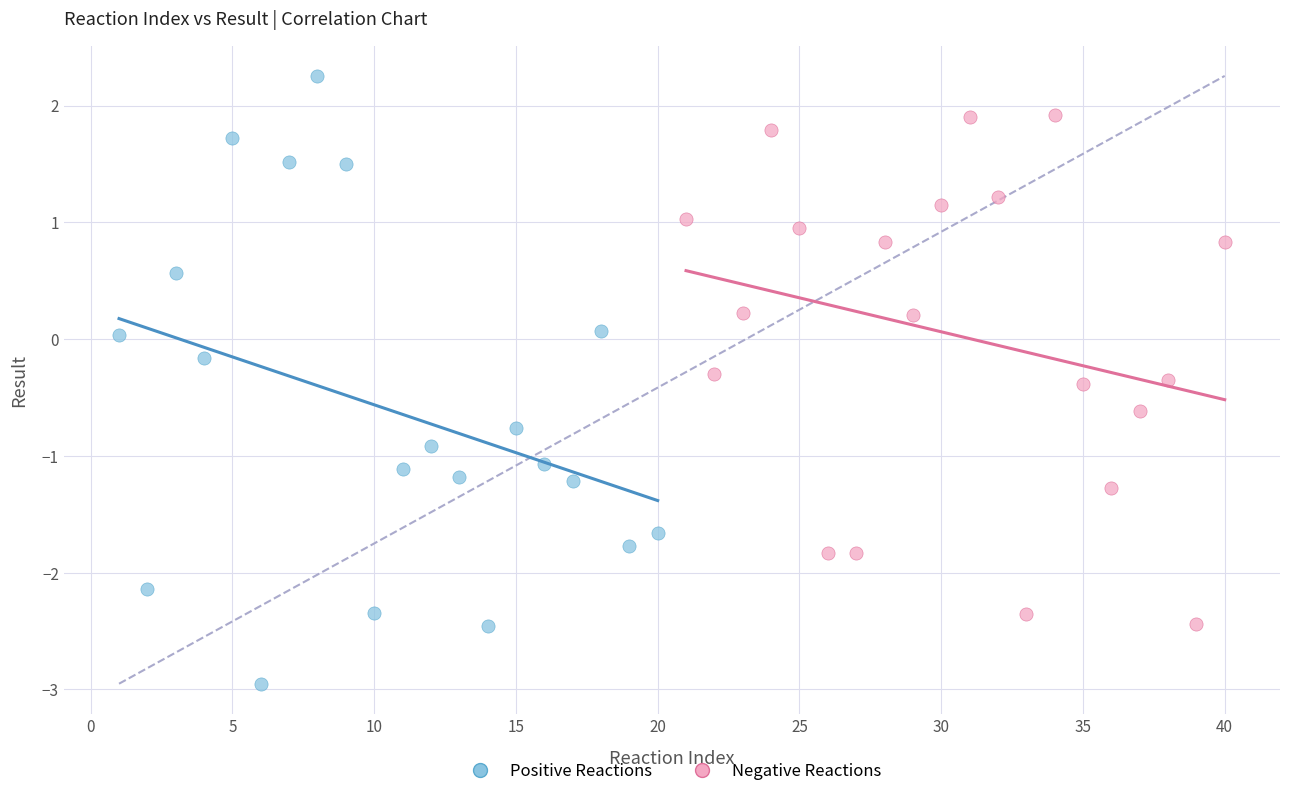

Which series reaches the minimum Y coordinate?

Positive Reactions